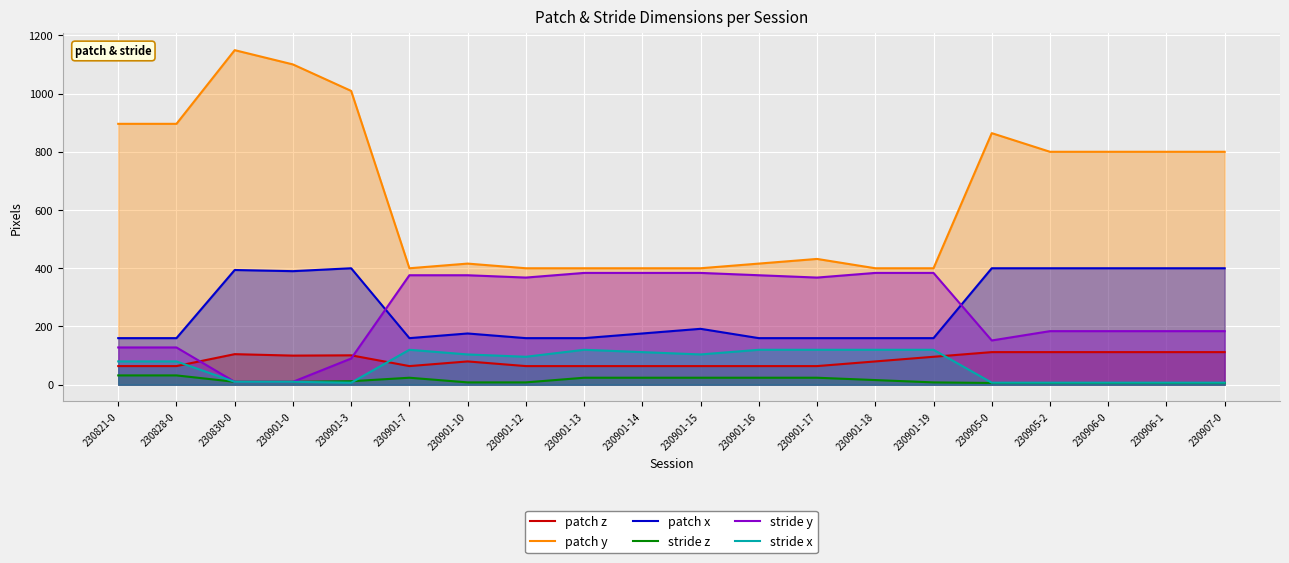

True or false: stride y has more than 0 points higher than both neighbors.

False